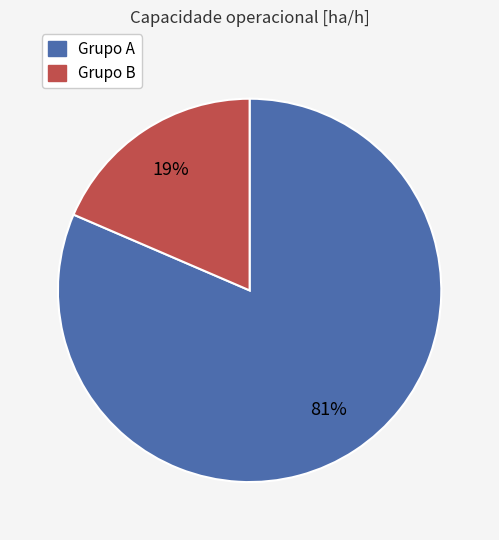

Count the number of slices in the pie.

2